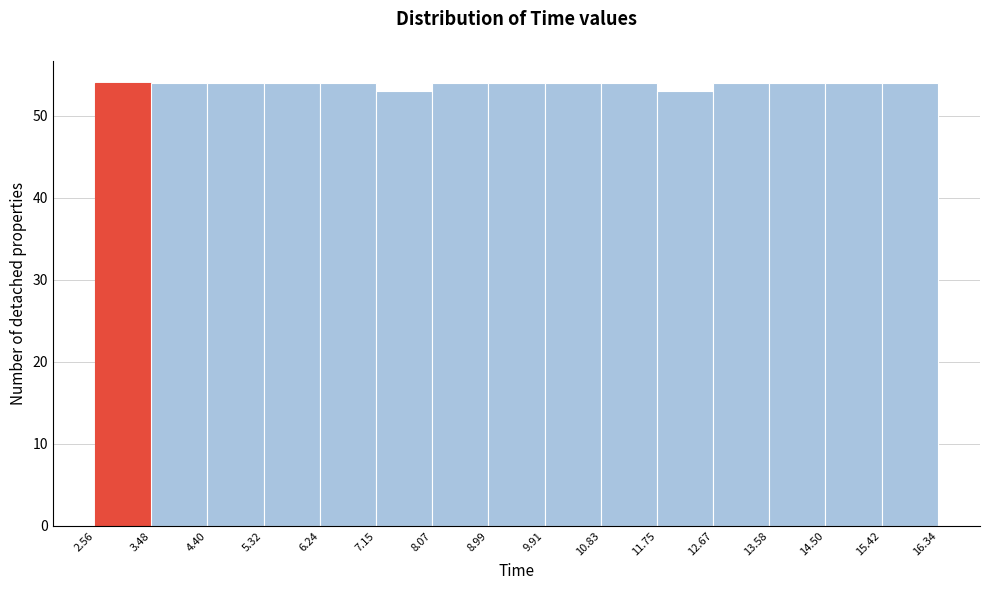

How tall is the bar that spans 3.48 to 4.40 on the x-axis? The values are not printed on the chart, so give them approximately, as read against the axis.

54